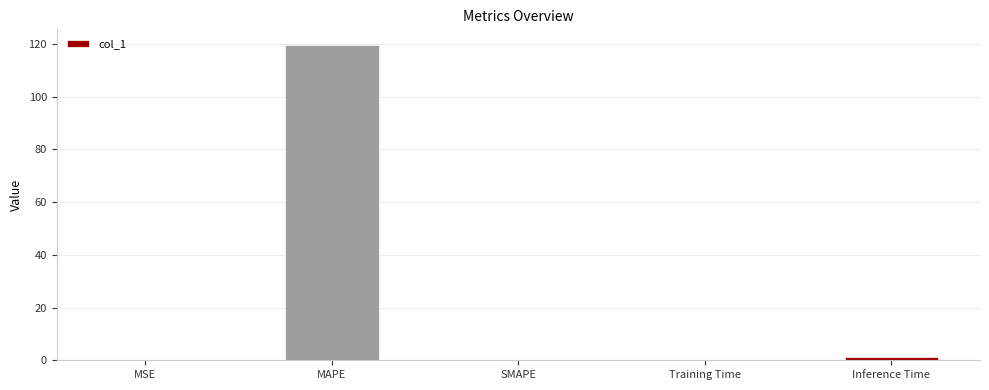

How many distinct data groups are displayed?

1